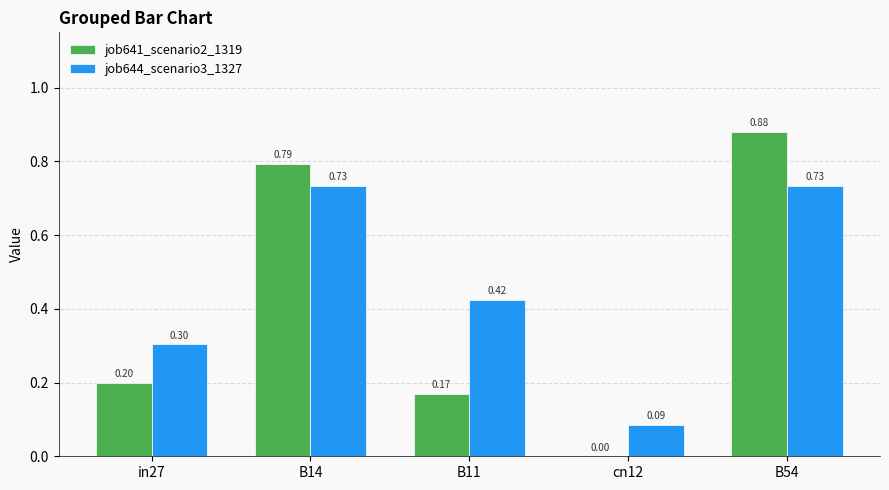

True or false: job641_scenario2_1319 has a value of 0.2 at in27.

True